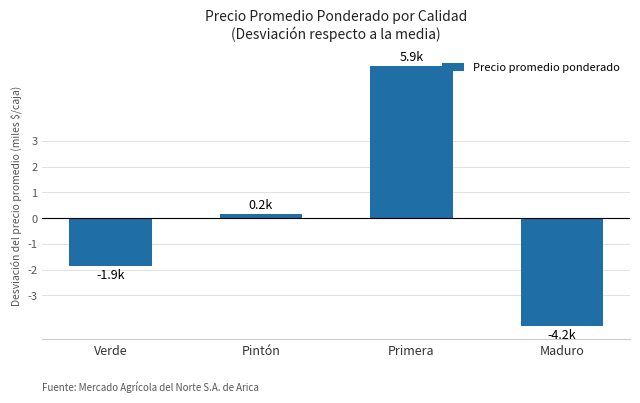

True or false: the data shows -1876 at Verde.

True